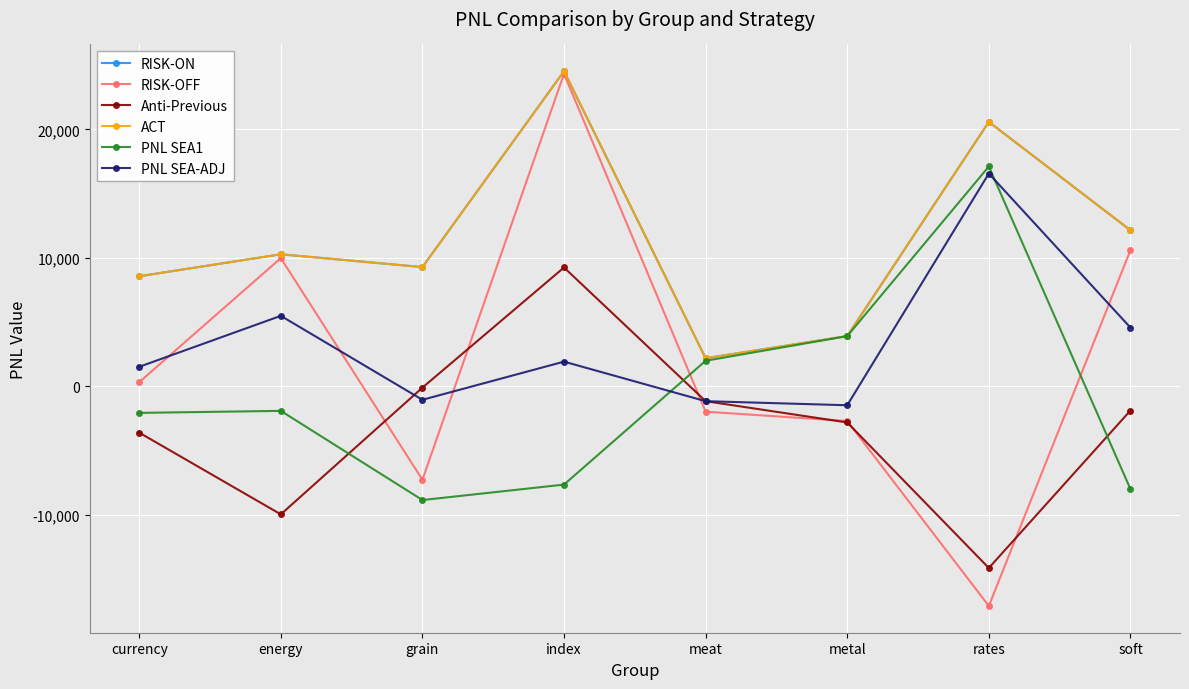

Where does the RISK-ON series first go above 10275?

energy